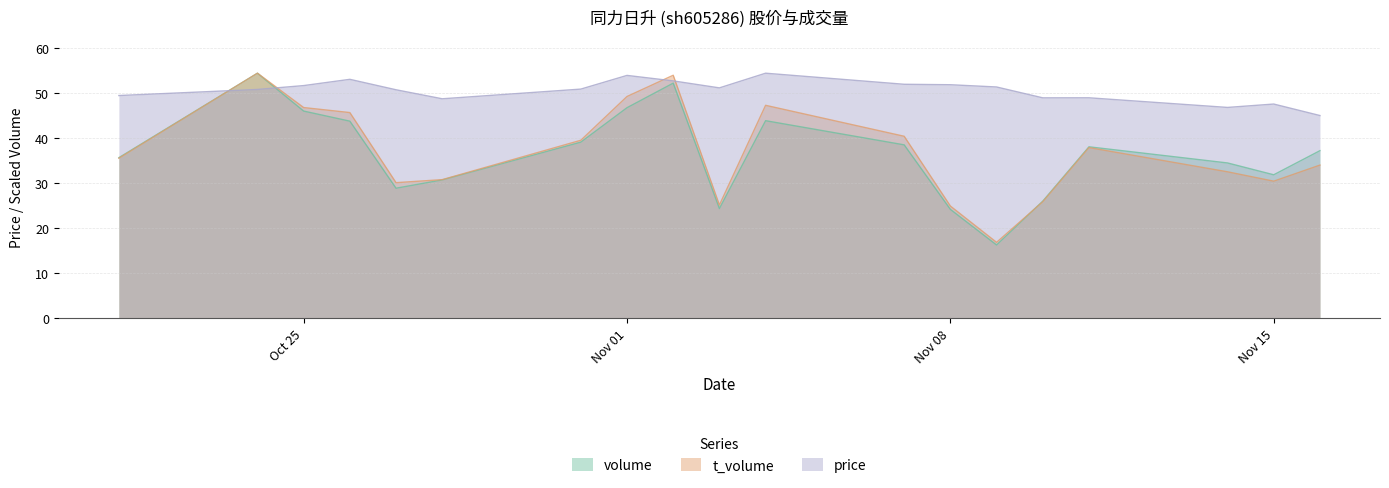

What is the label of the 8th point from the right?

2022-11-07